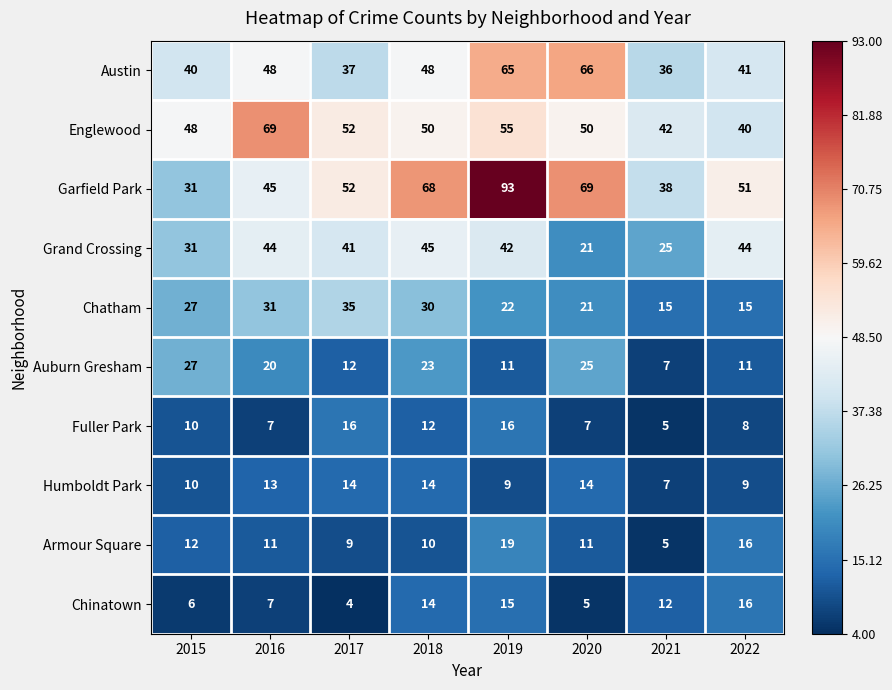

What is the average value of the Armour Square series?

12